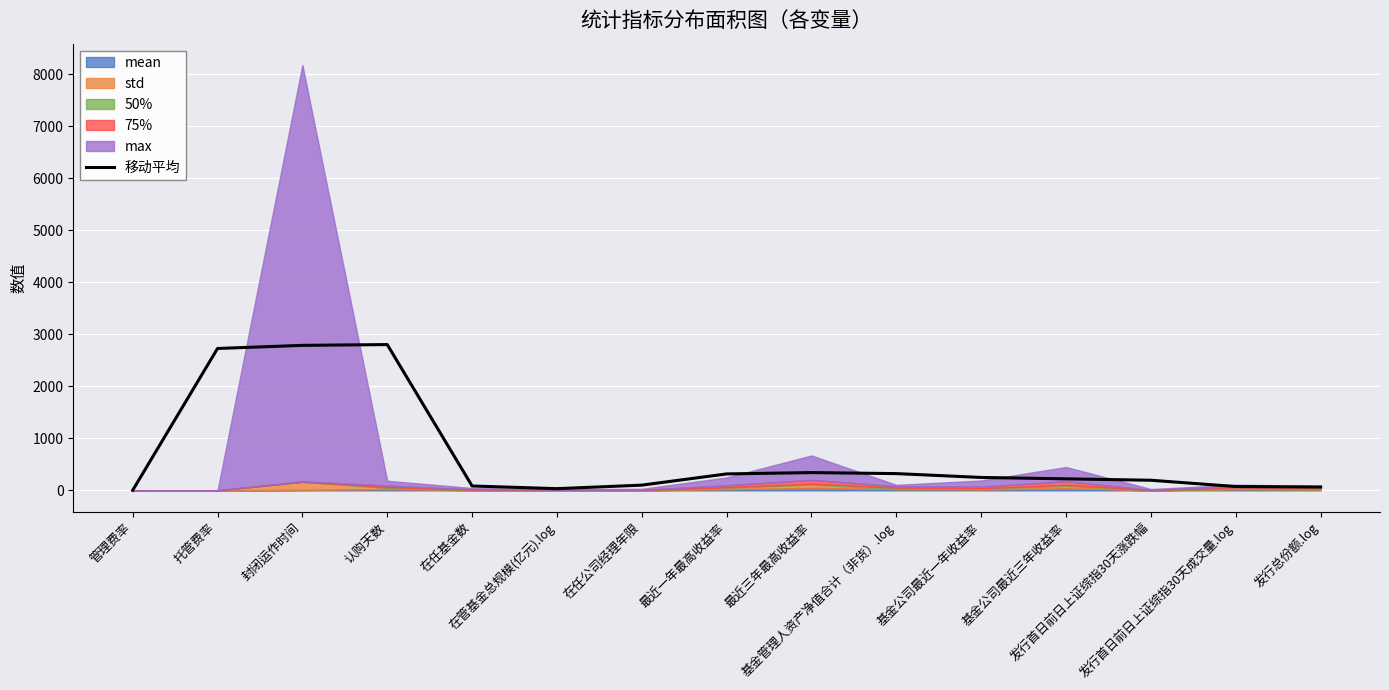

What is the difference between the maximum and minimum values?

2801.6